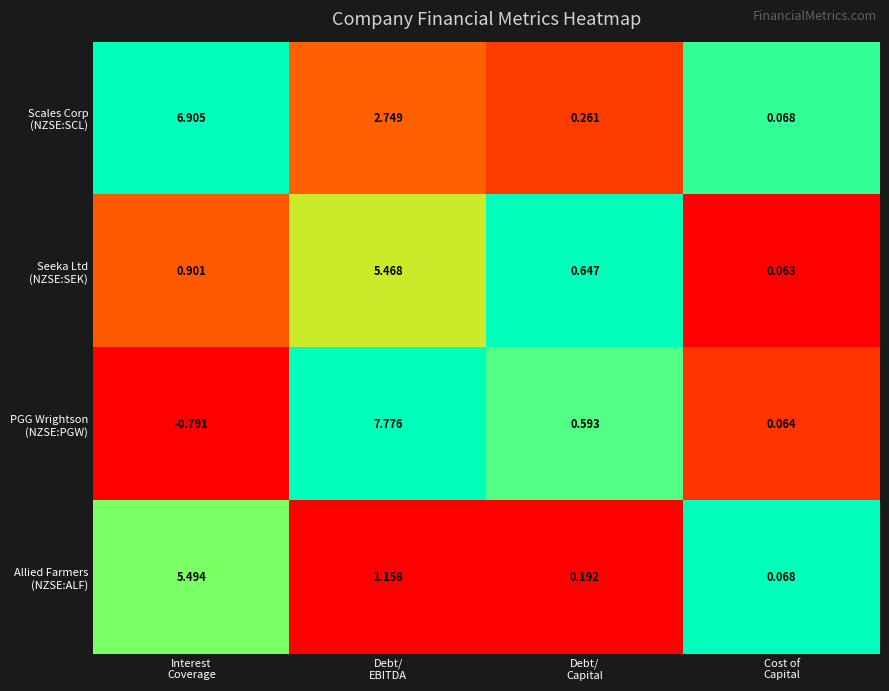

At which category does the chart reach its peak across all series?

Debt/
EBITDA